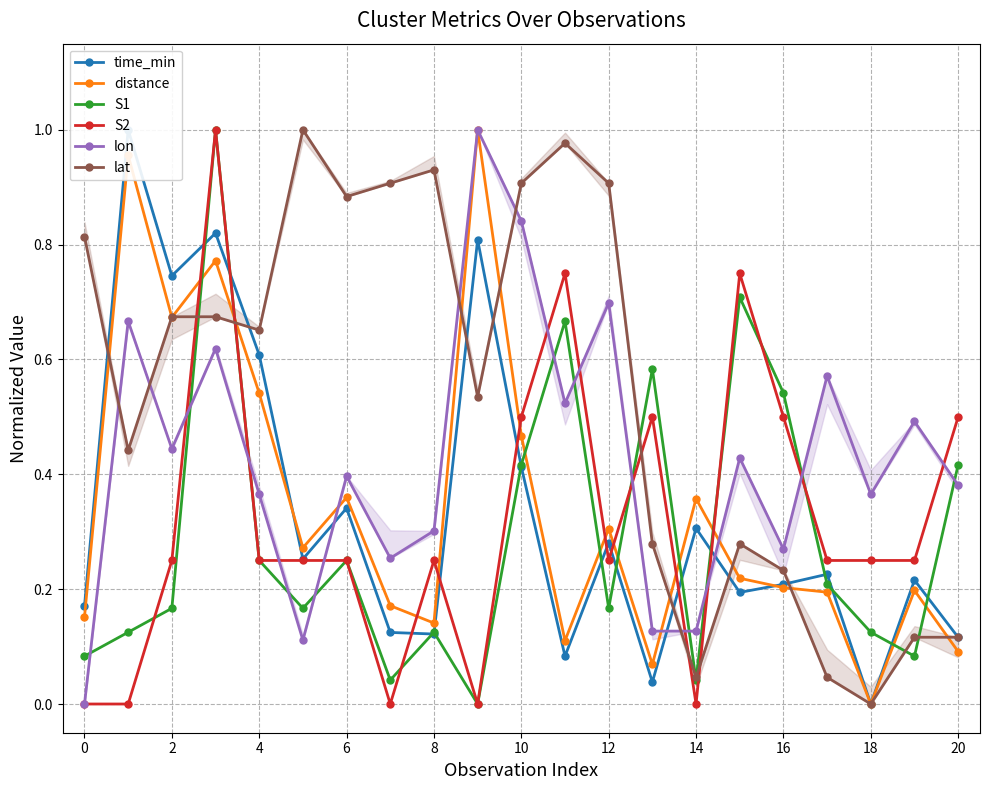

What is the difference between the highest and lowest values at 19?

0.4